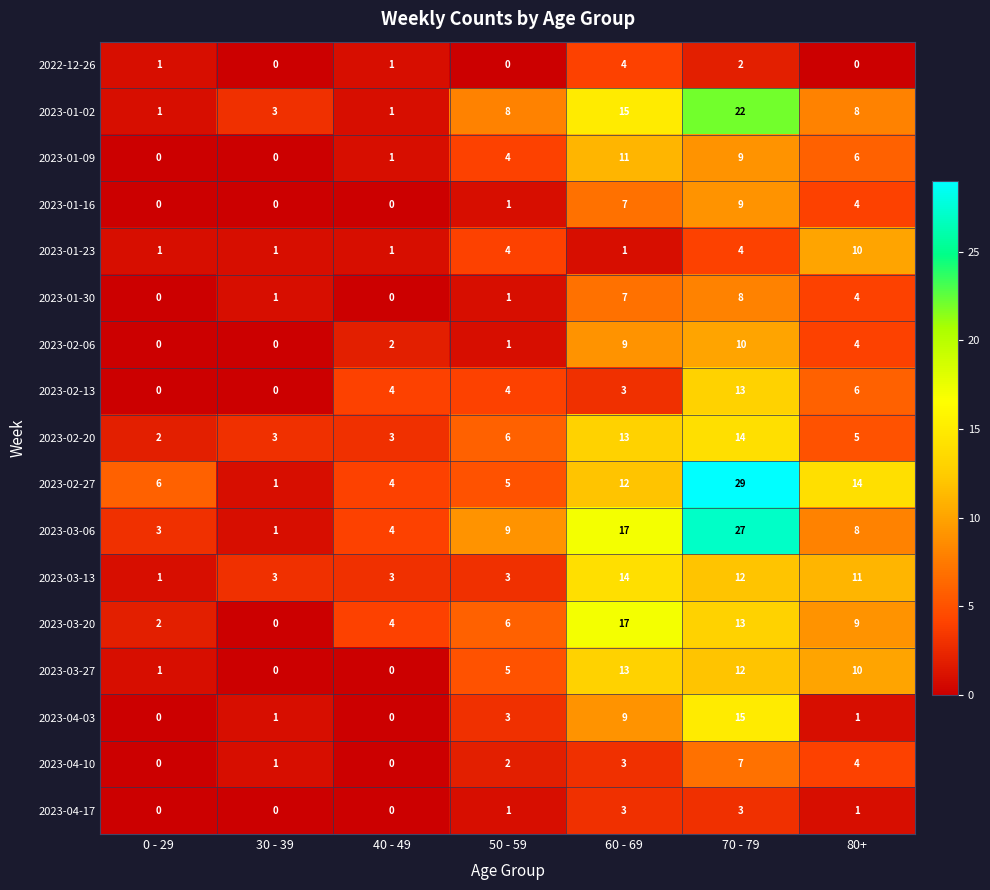

Which label corresponds to the largest value in the chart?

70 - 79